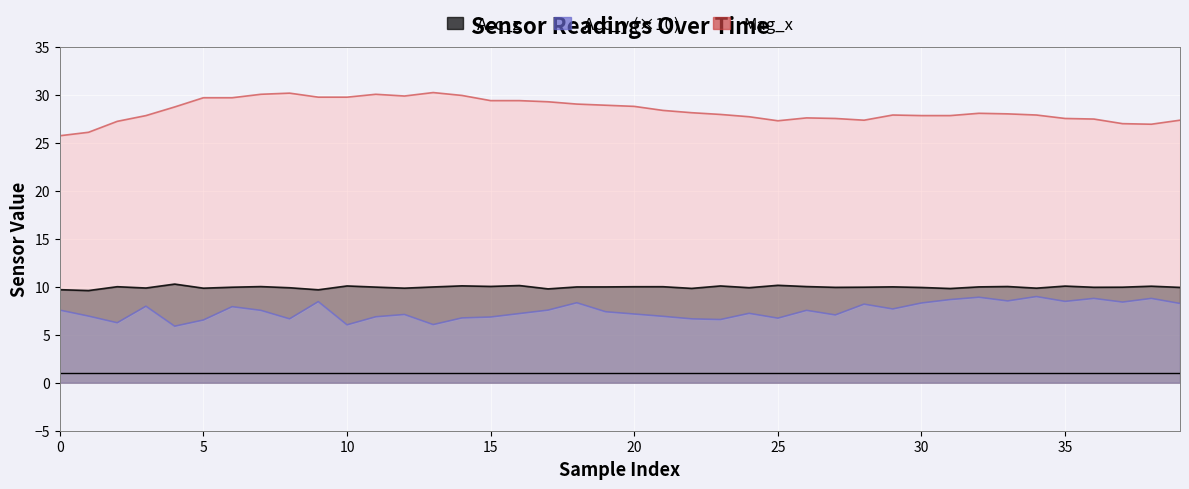

True or false: Acc_z and Mag_x cross at least once.

False